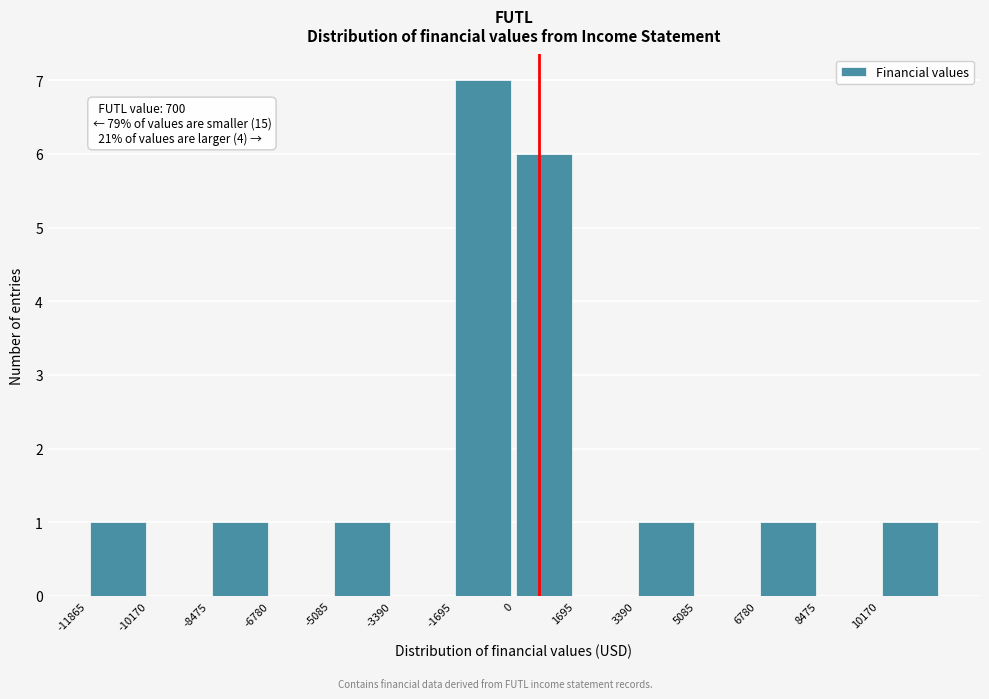

Which range on the x-axis has the tallest bar?

-1600 to 0